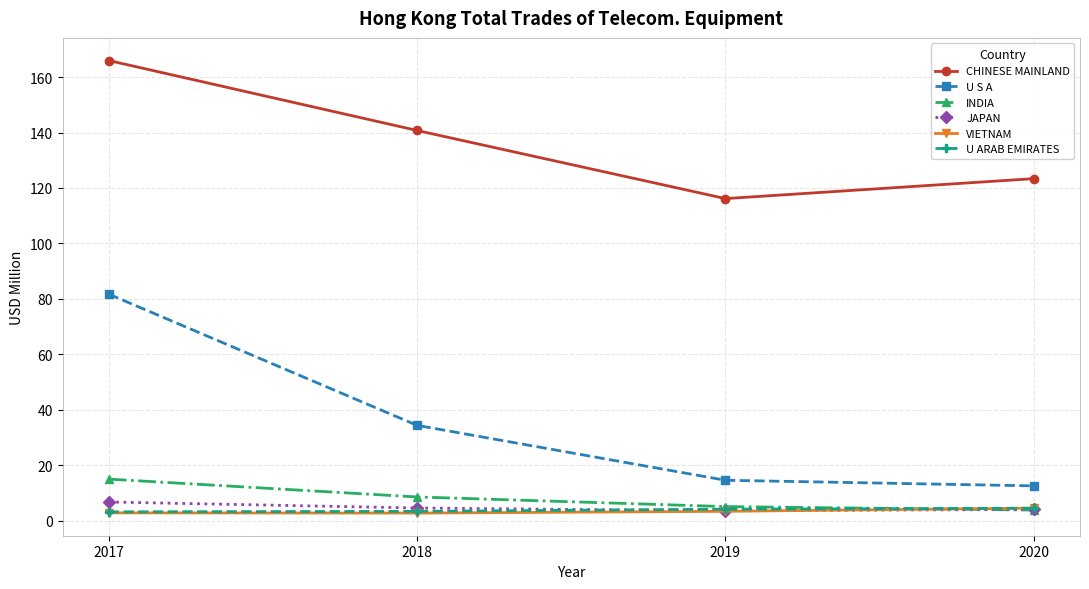

Which series changed the most between 2018 and 2020?

U S A